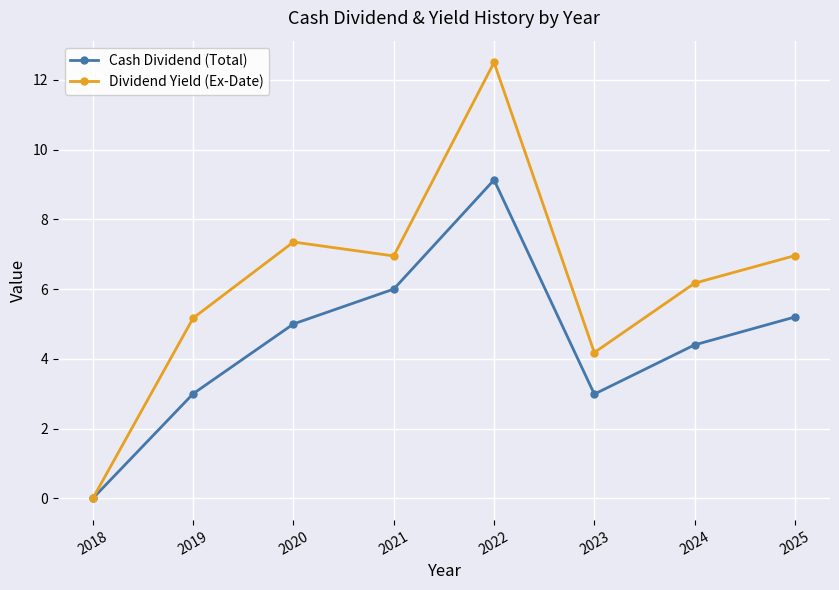

Between 2019 and 2023, which series saw the biggest shift?

Dividend Yield (Ex-Date)